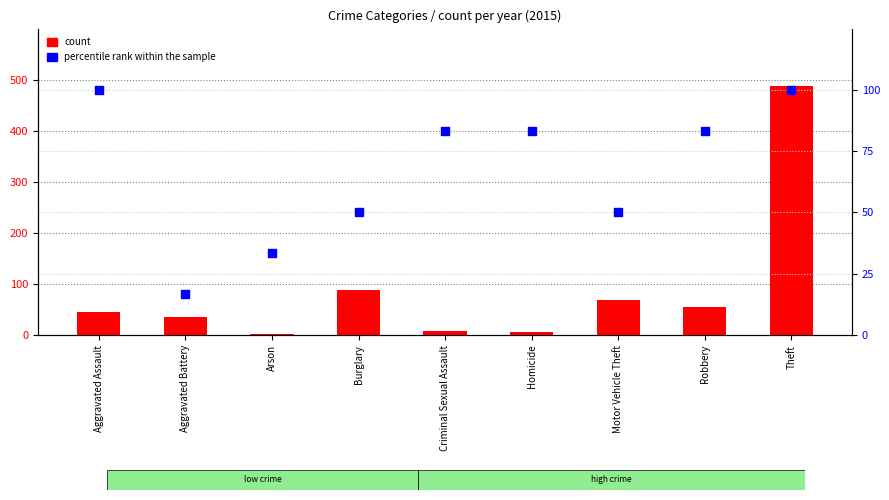

Which series contains the highest Y value?

count